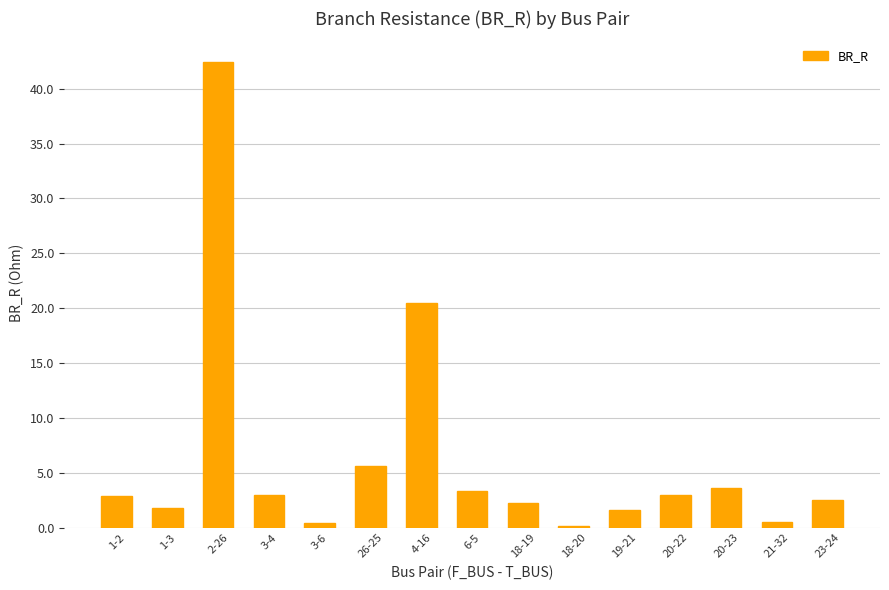

The value at 4-16 is 28.1. True or false?

False